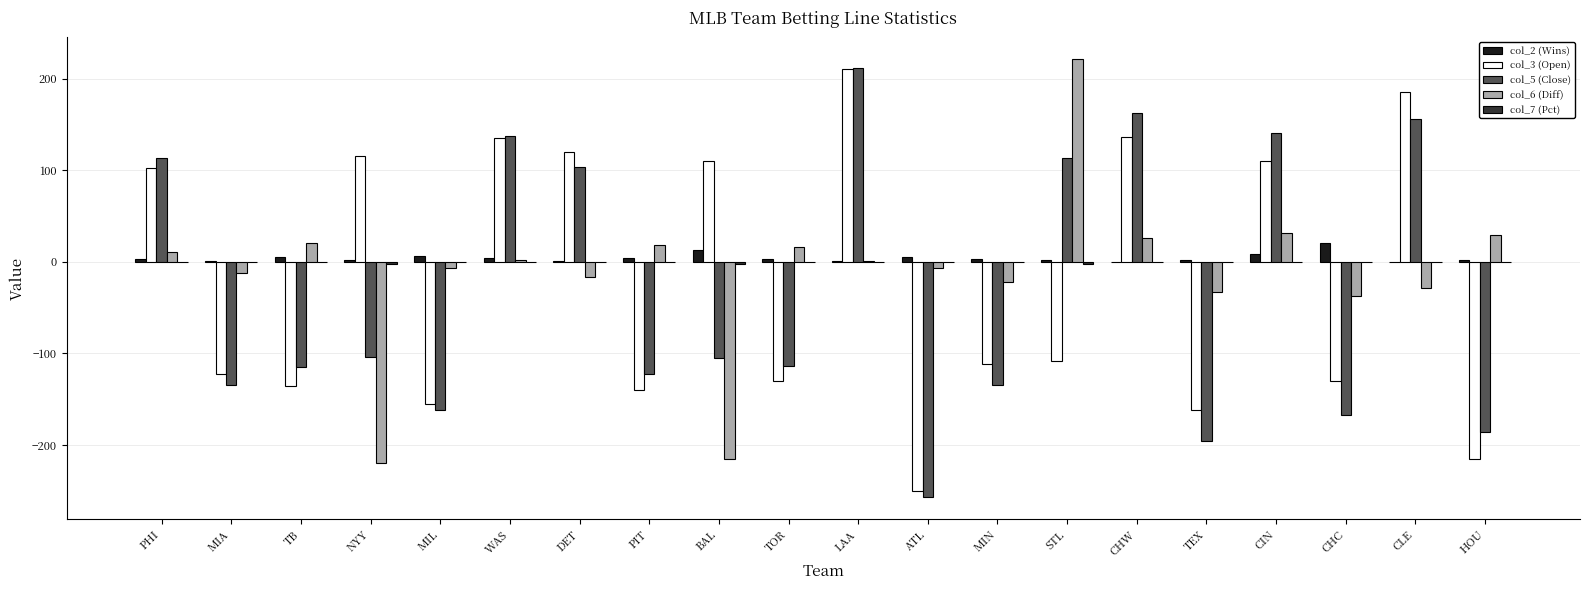

What is the sum of all col_5 (Close) values?

-659.0